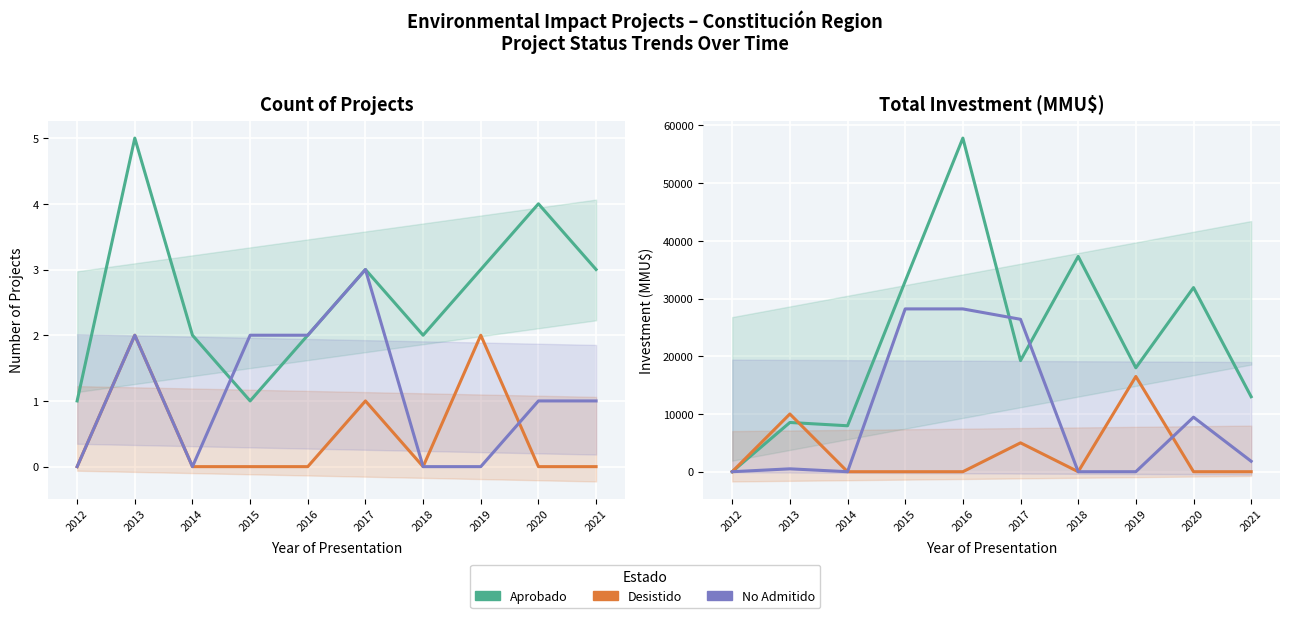

The Desistido series shows 0 at 2016. True or false?

True